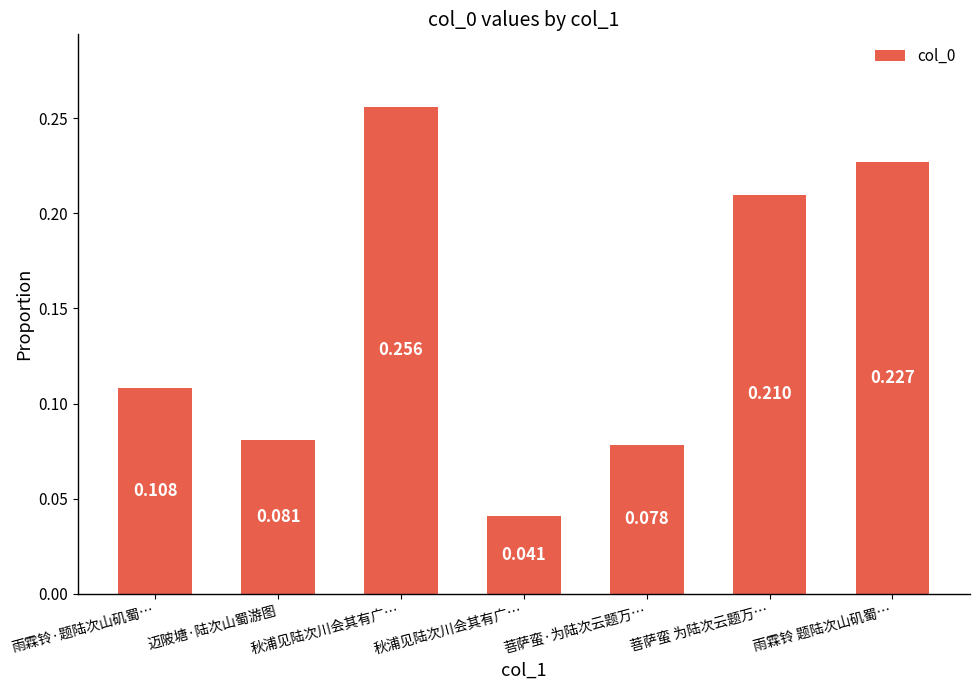

What is the difference between the values at 秋浦见陆次川会其有广… and 雨霖铃·题陆次山矶蜀…?

0.1